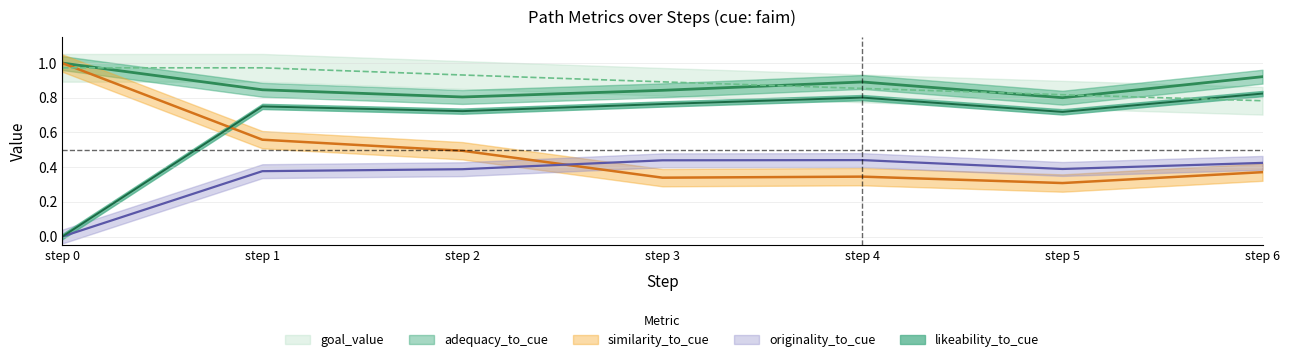

Which series has the largest range (max minus min)?

likeability_to_cue